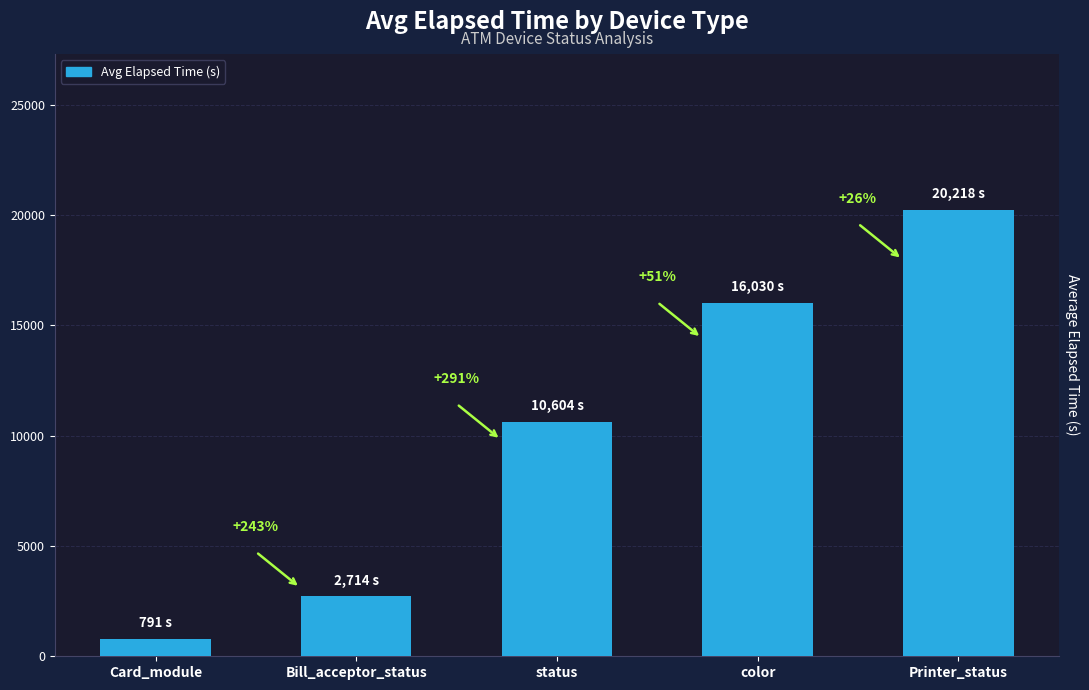

What position from the left is Card_module?

1